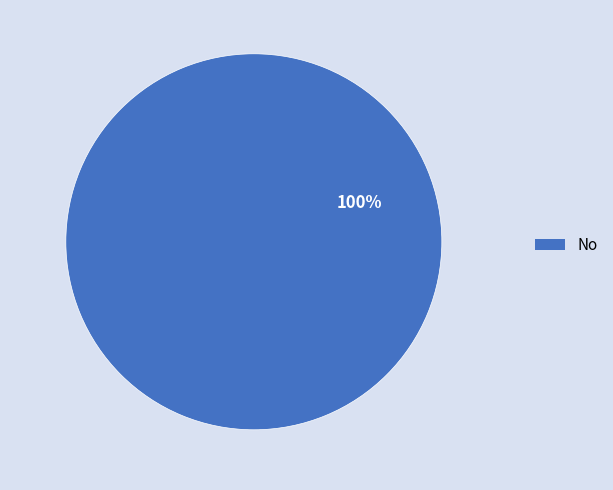

Is it true that No is 100% of the pie?

True